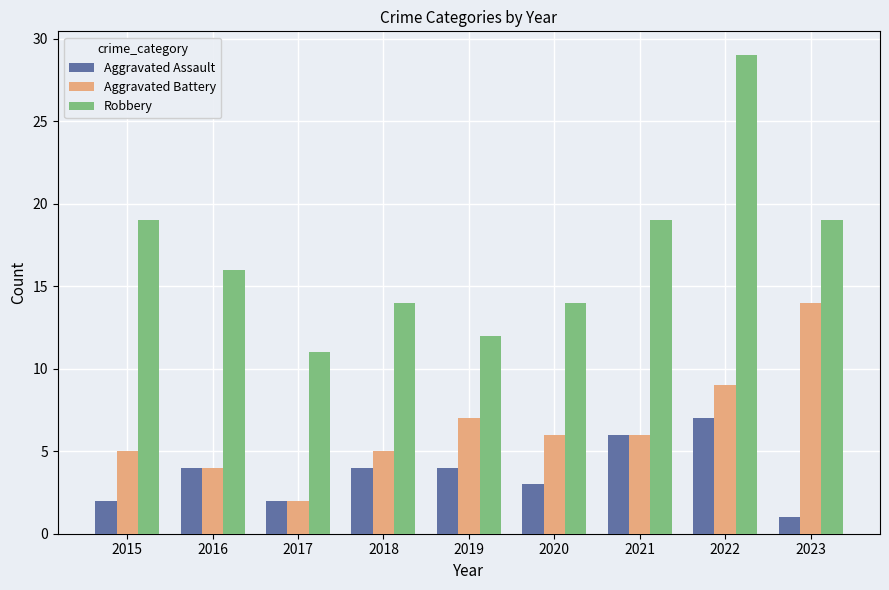

At how many categories does at least one series exceed 21?

1